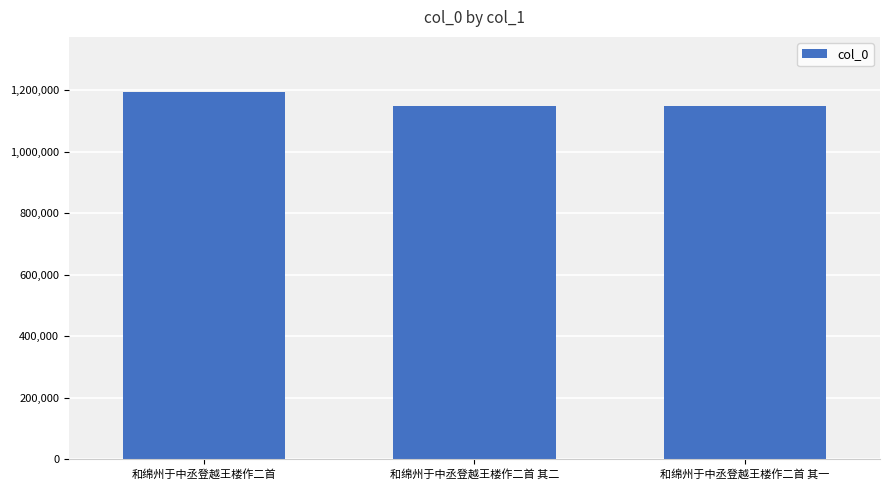

Approximately how many times larger is the value at 和绵州于中丞登越王楼作二首 compared to 和绵州于中丞登越王楼作二首 其一?

1.0